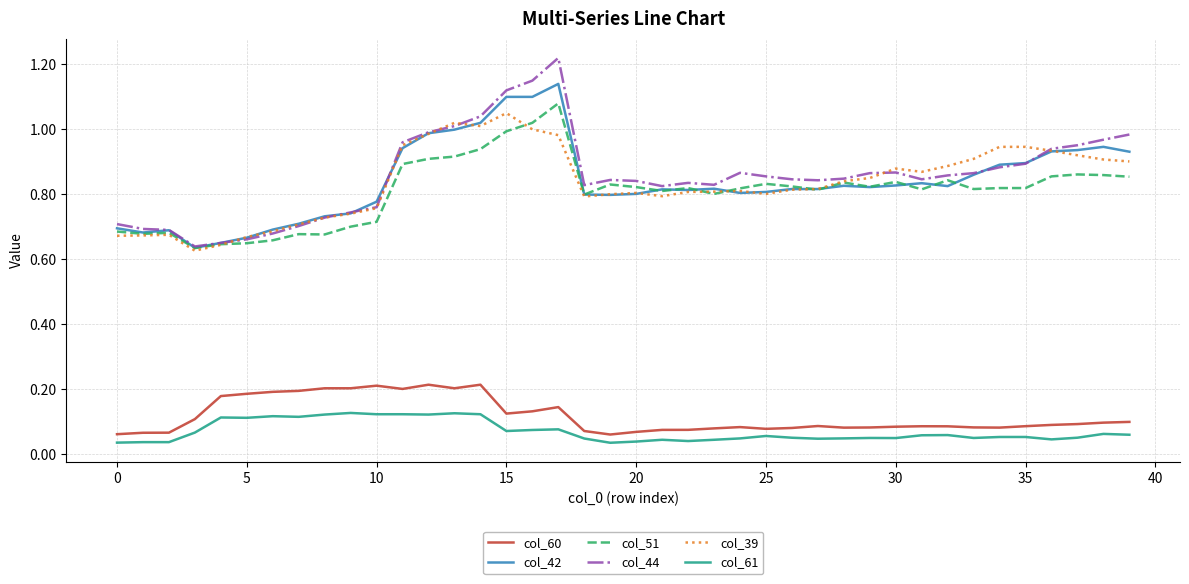

Which series has the largest range (max minus min)?

col_44